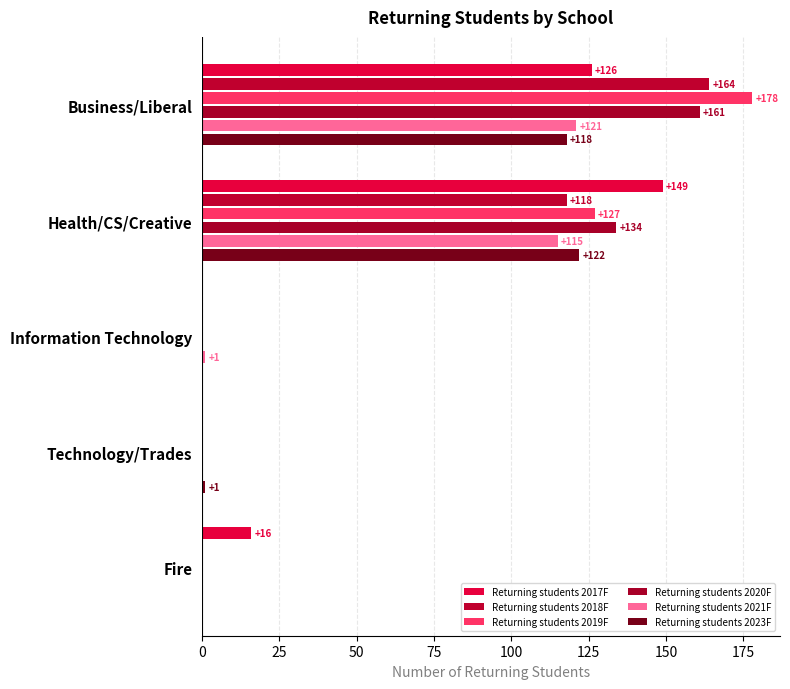

Rank the series by their maximum value, from highest to lowest.

Returning students 2019F, Returning students 2018F, Returning students 2020F, Returning students 2017F, Returning students 2023F, Returning students 2021F